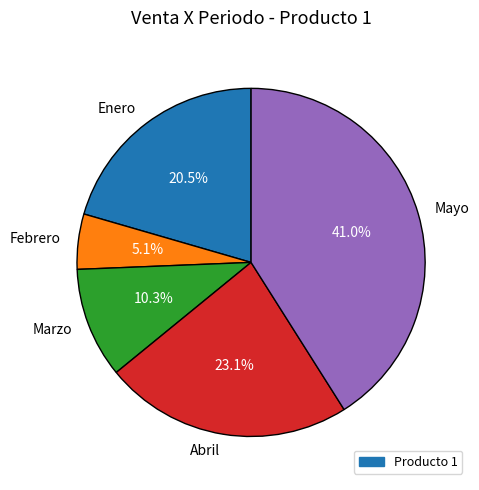

Rank the categories by value from lowest to highest.

Febrero, Marzo, Enero, Abril, Mayo